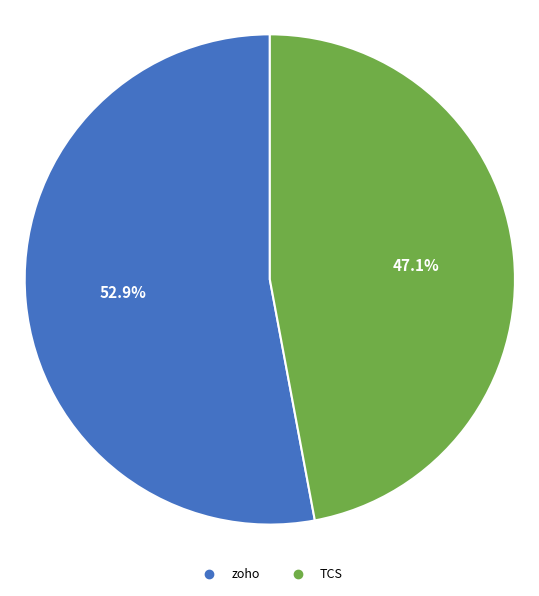

How many slices are in this pie chart?

2